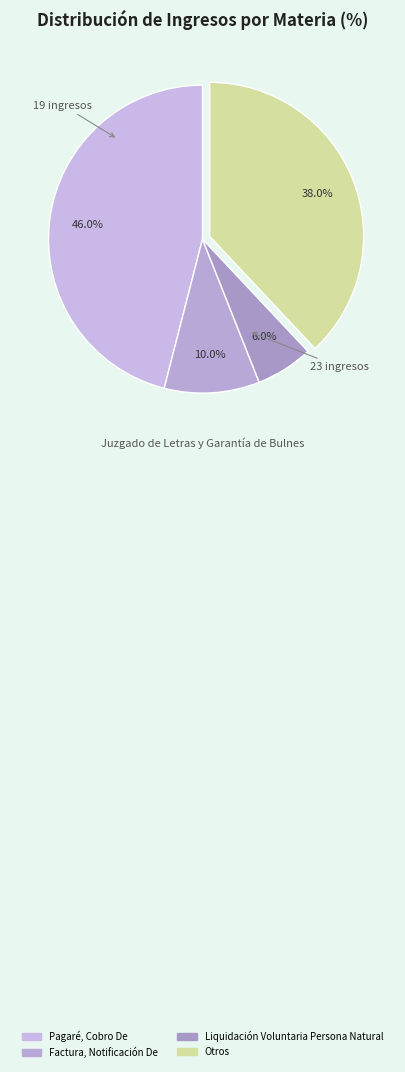

Which category has the biggest portion of the pie?

Pagaré, Cobro De